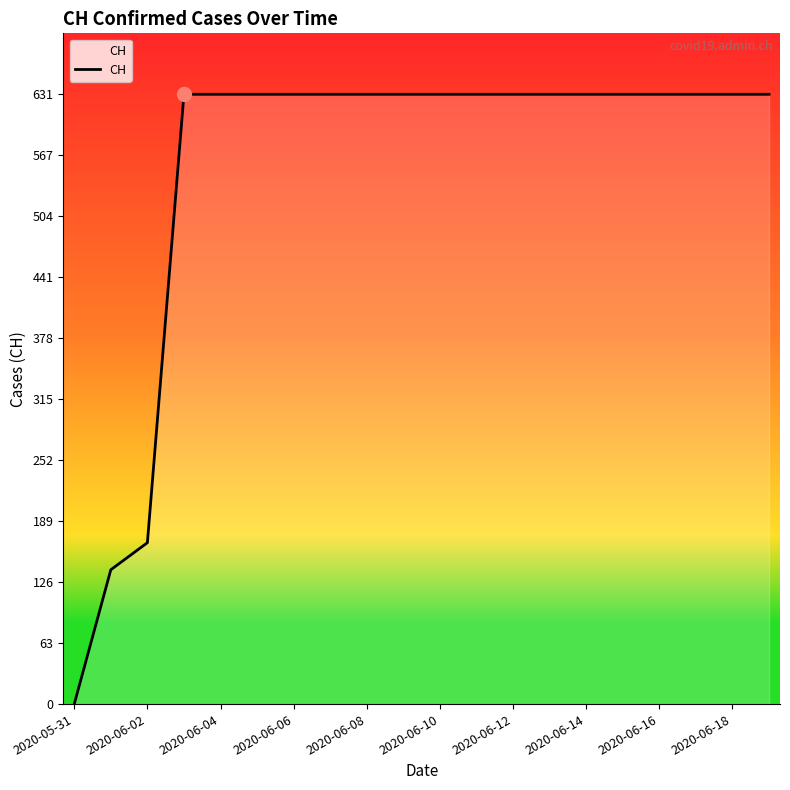

Reading left to right, list all the values displayed in this chart.

0	139	167	631	631	631	631	631	631	631	631	631	631	631	631	631	631	631	631	631